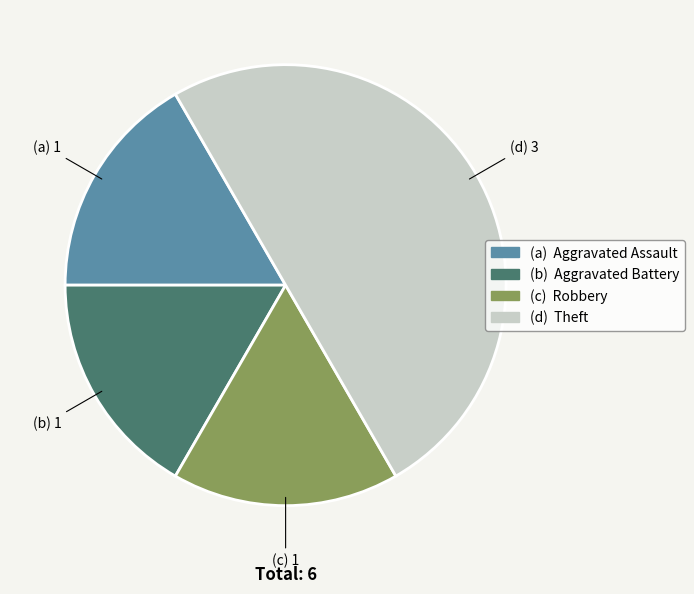

Count the number of slices in the pie.

4